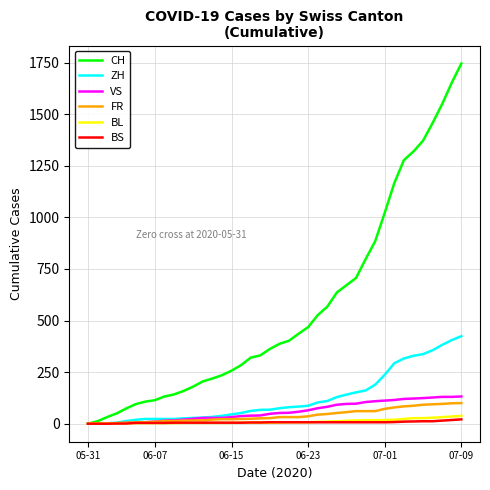

What is the highest value of the FR series?

100